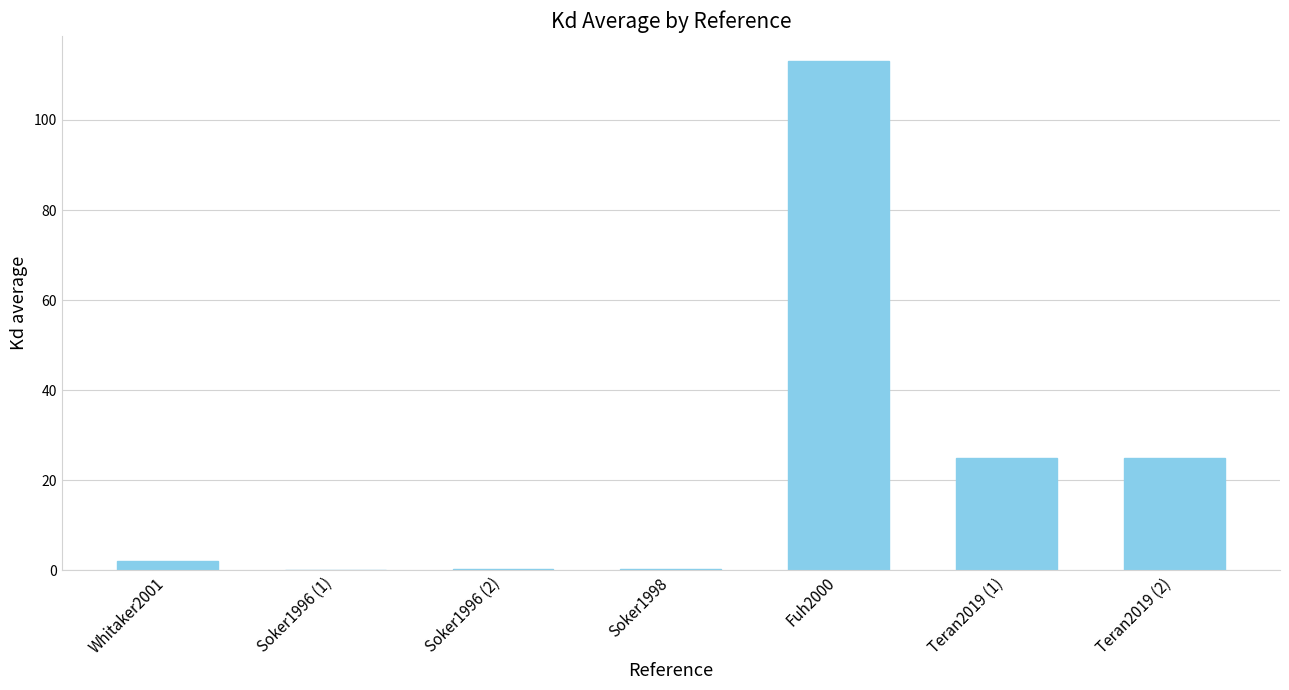

What is the greatest value displayed?

113.0